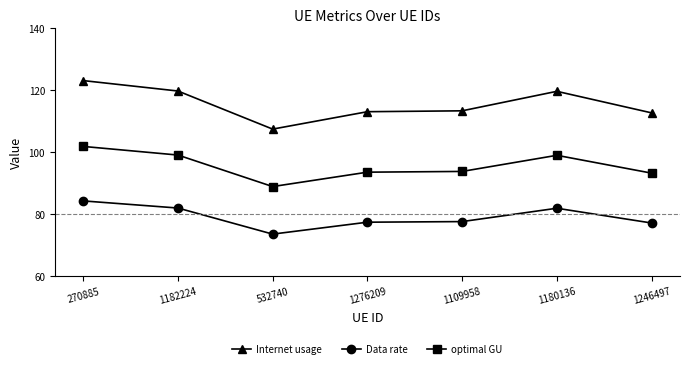

True or false: Data rate and optimal GU cross at least once.

False